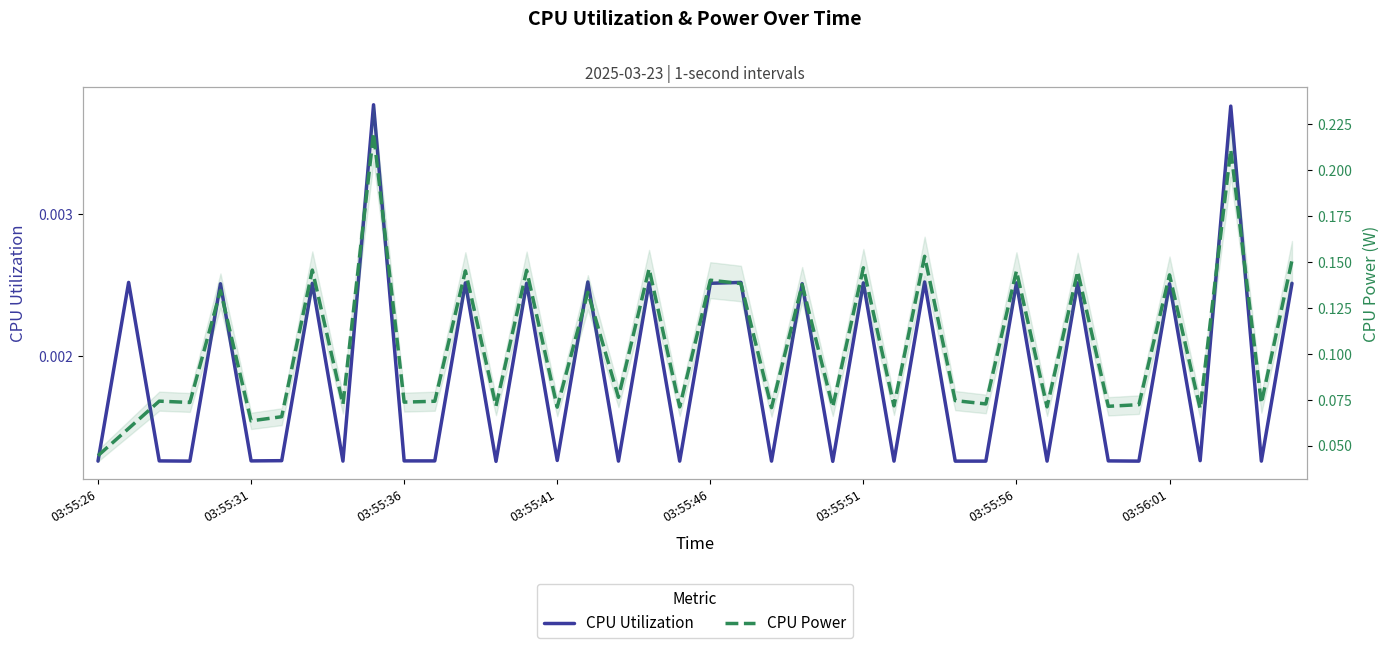

Is the value of CPU Utilization at 9 greater than the value of CPU Power at 19?

No